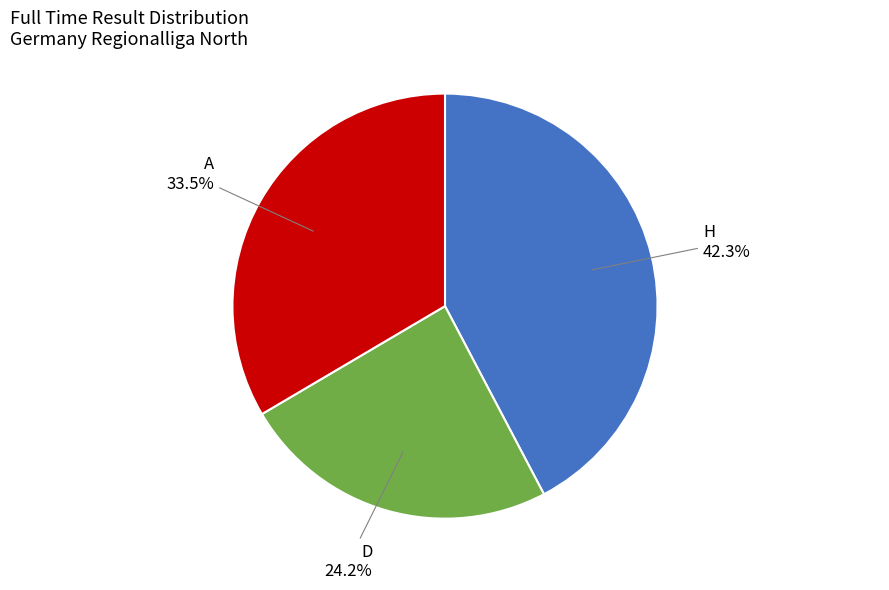

Which category has the biggest portion of the pie?

H